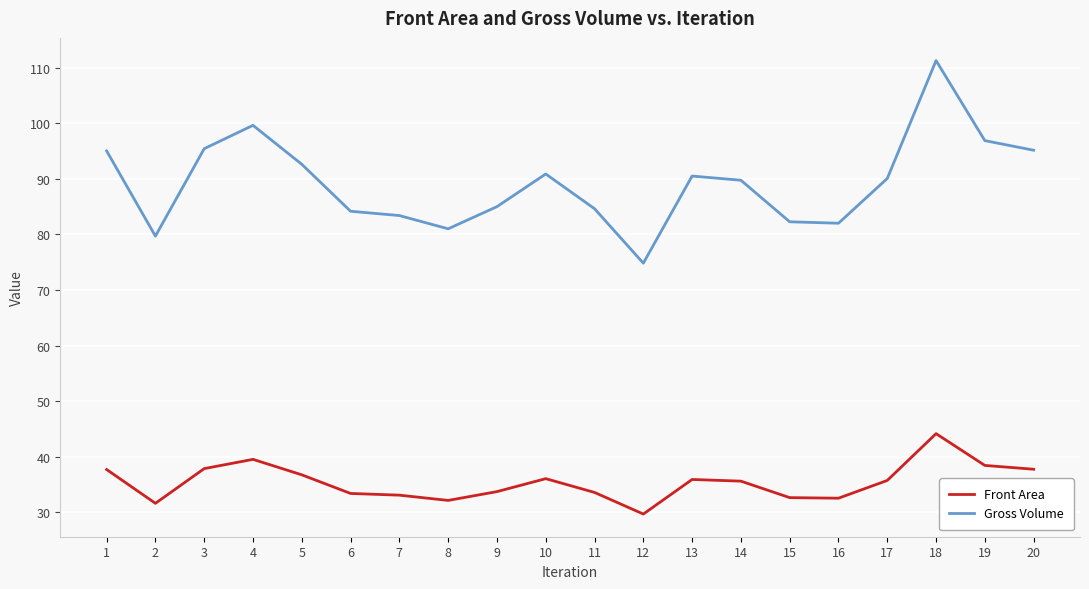

What is the approximate value of Gross Volume at 10?

90.9